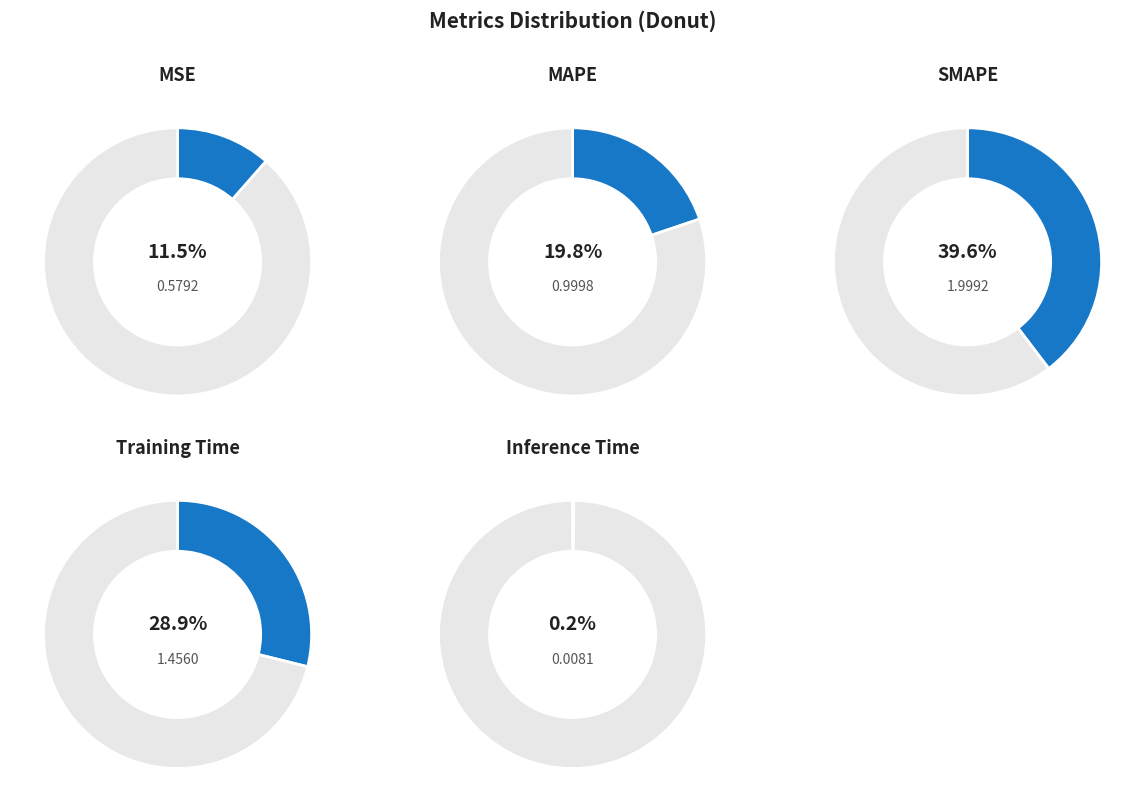

What is the change in value from MSE to MAPE?

+0.4